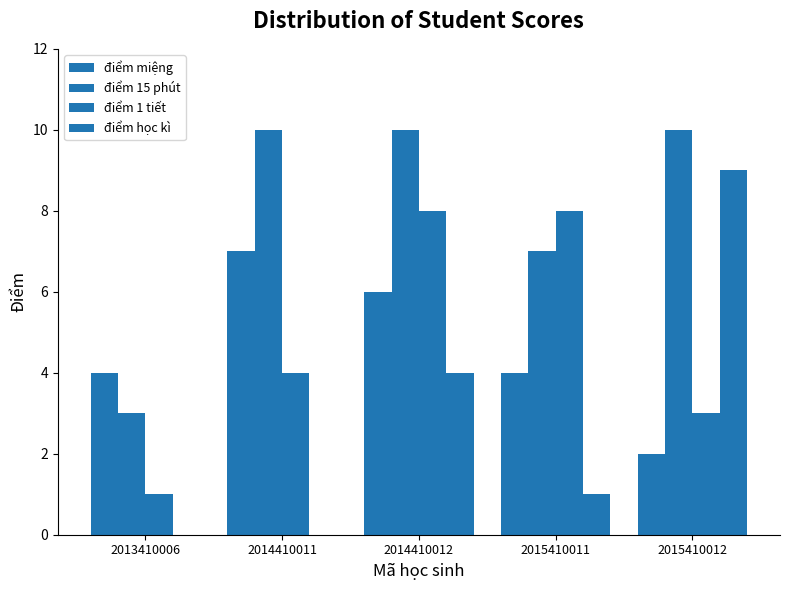

How many điểm miệng values are between 4 and 6?

3